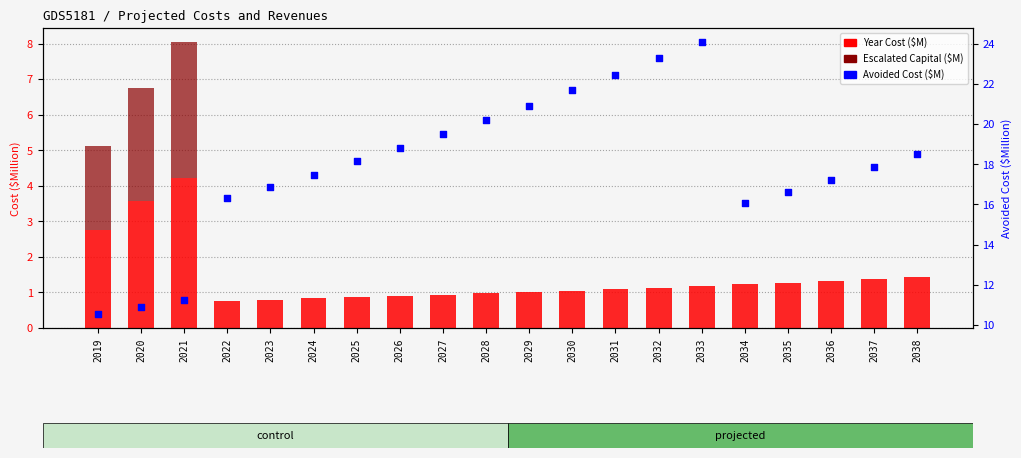

Is the value of Avoided Cost ($M) at 2024 greater than the value of Escalated Capital ($M) at 2035?

Yes